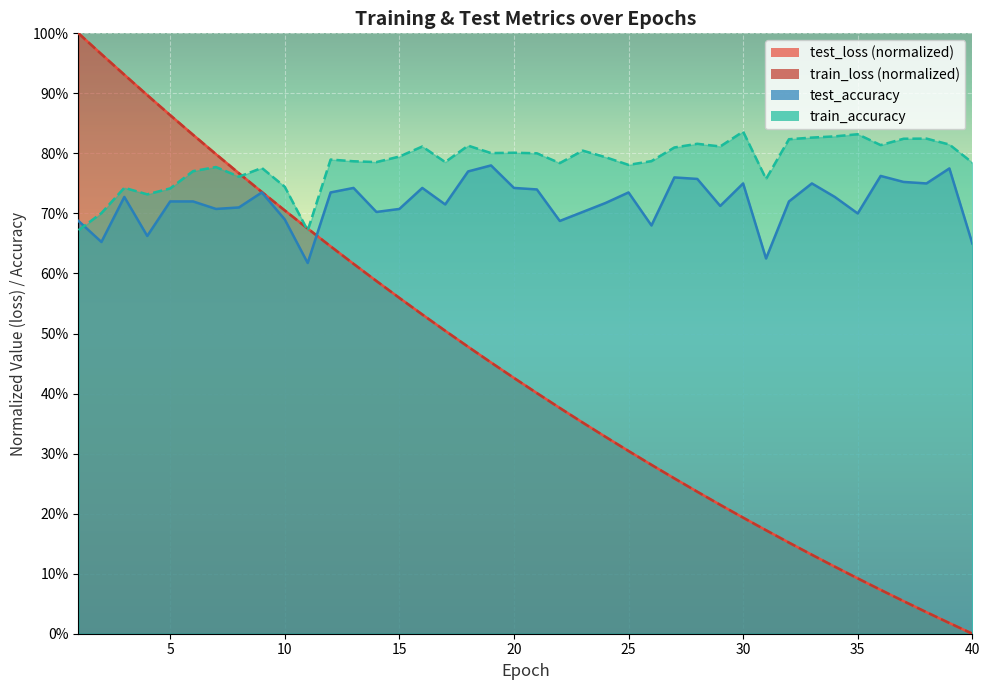

What is the spread (max minus min) of values at 26?

0.5